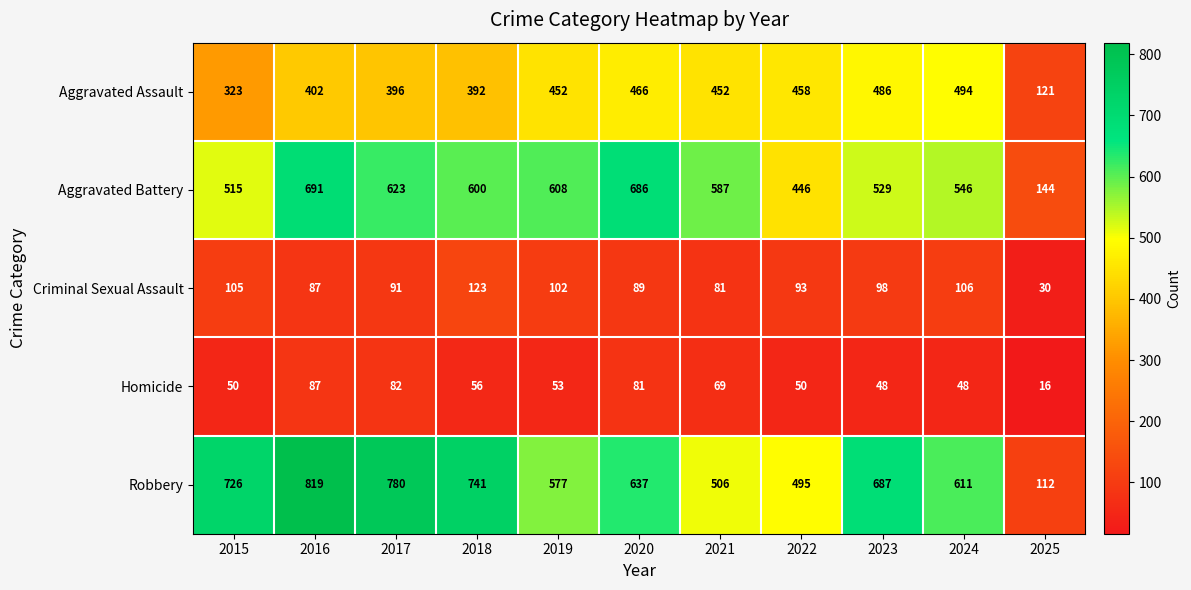

At which category is the sum across all series the highest?

2016